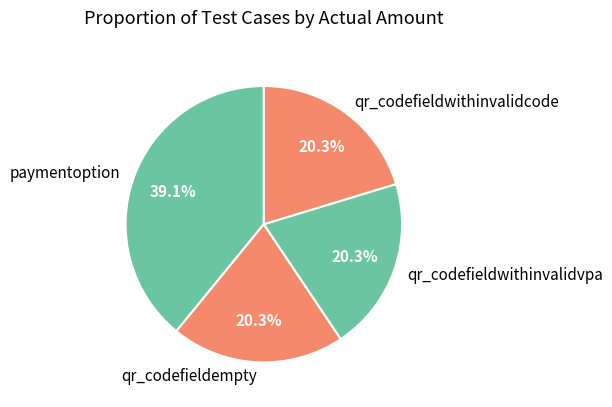

To the nearest percent, what is the difference between the paymentoption and qr_codefieldwithinvalidcode slice percentages?

19%